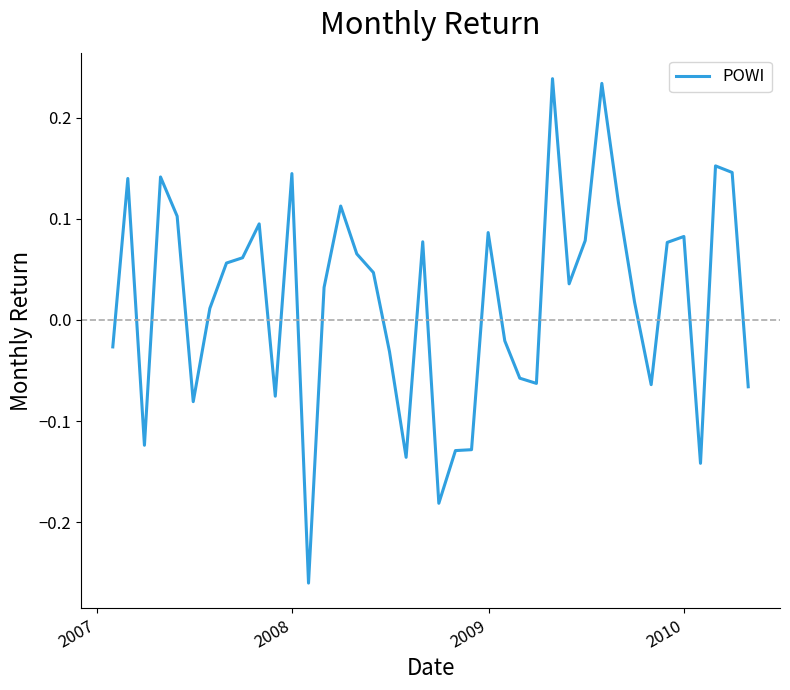

Does the chart display data point markers on the line(s)?

No